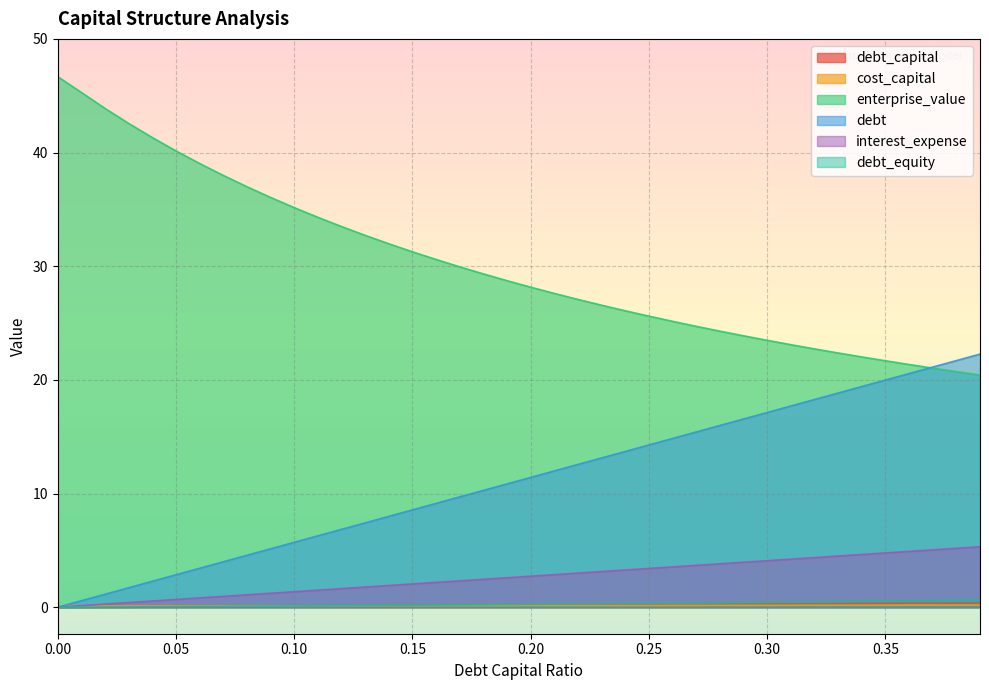

Which series has the largest range (max minus min)?

enterprise_value